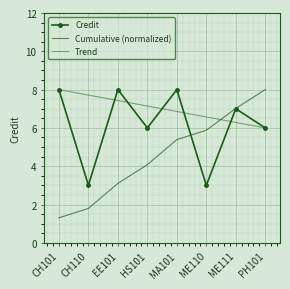

What is the sum of all Trend values?

56.0